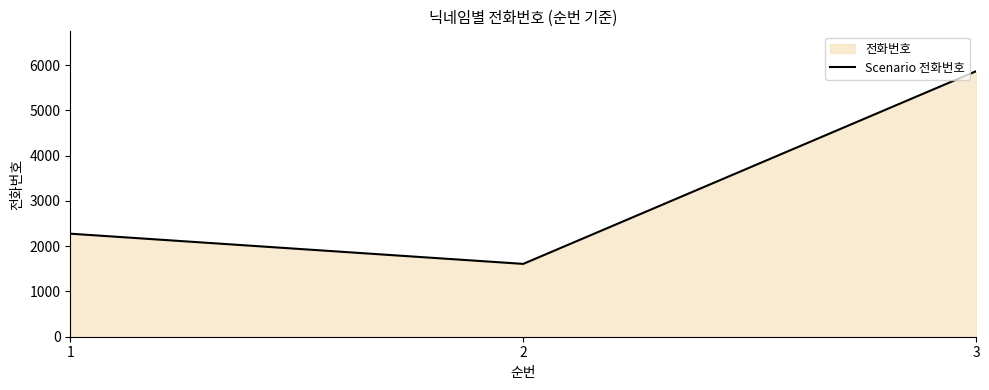

Reading left to right, transcribe all the data shown in this chart.

1=2276	2=1609	3=5866